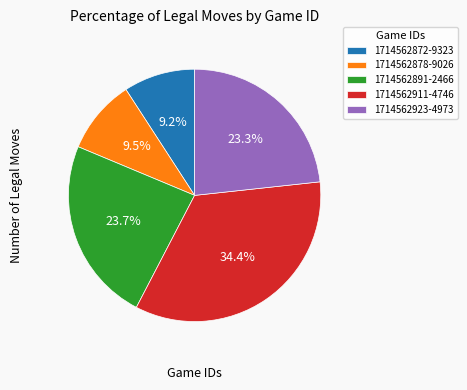

Which slice is the largest?

1714562911-4746